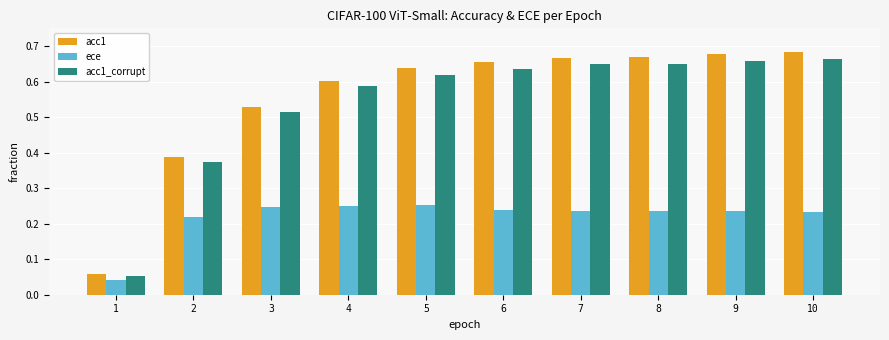

True or false: acc1_corrupt has a value of 0.4 at 8.

False